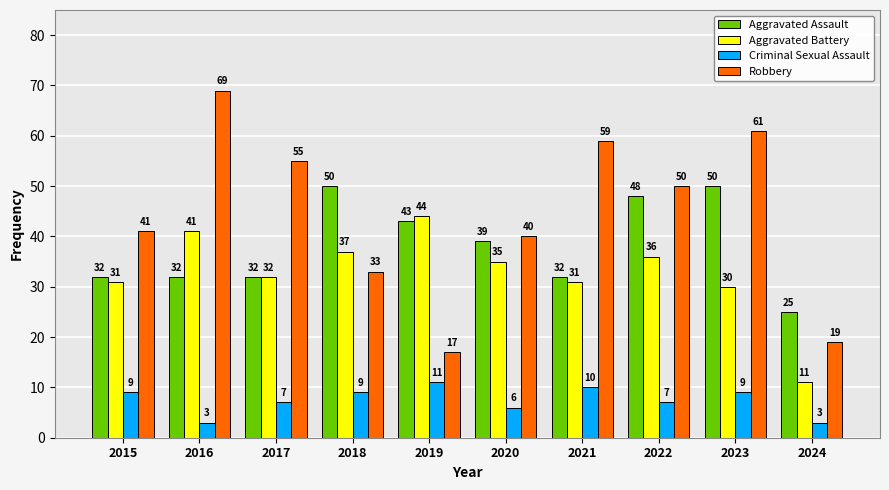

What are all the series names shown in the legend?

Aggravated Assault, Aggravated Battery, Criminal Sexual Assault, Robbery